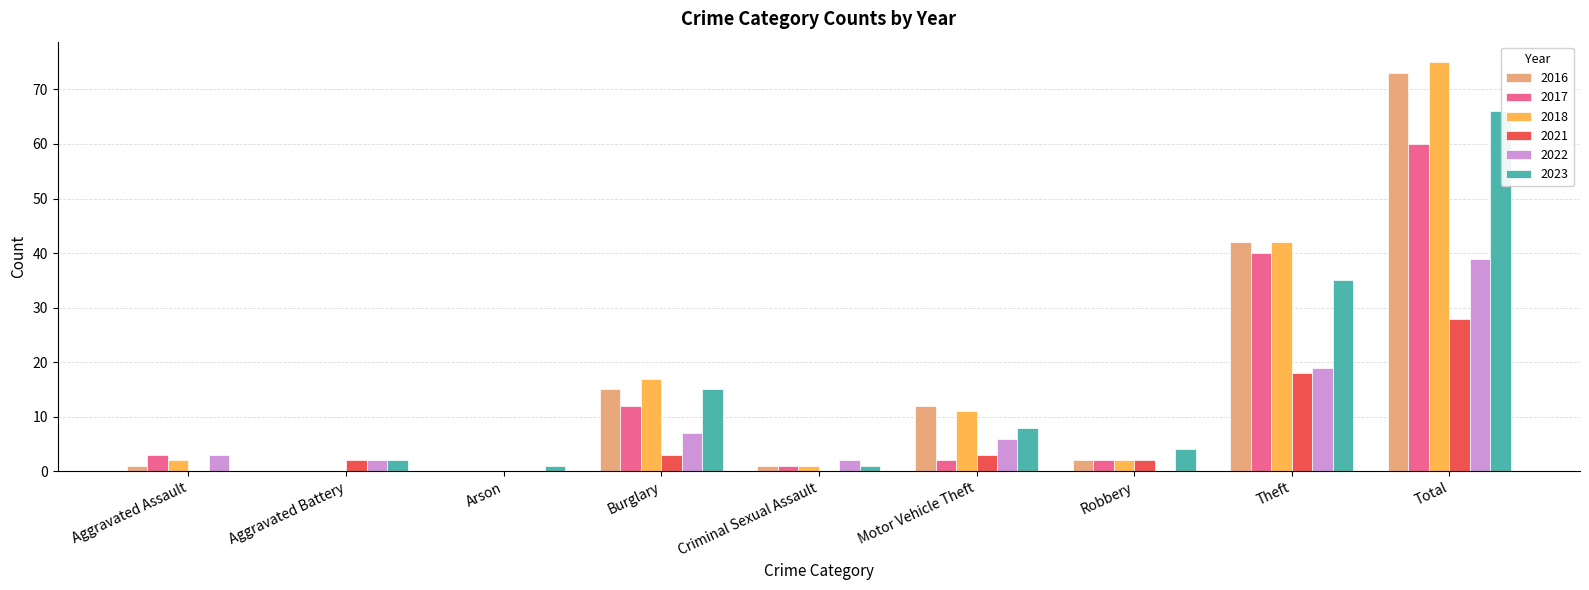

What is the difference between the 2021 values at Aggravated Assault and Robbery?

2